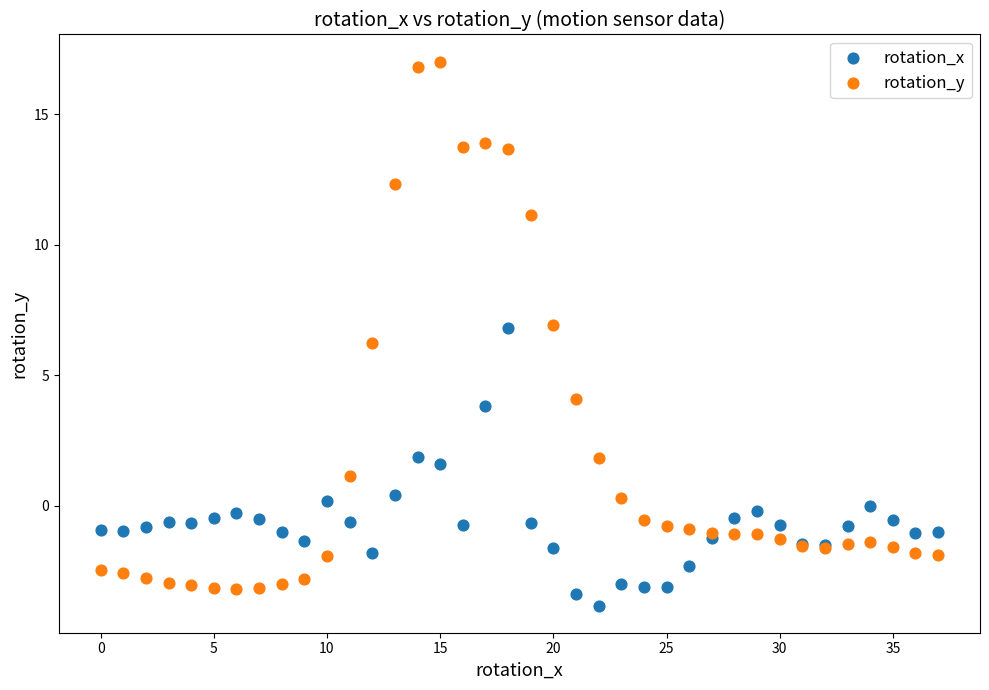

Which series reaches the minimum Y coordinate?

rotation_x